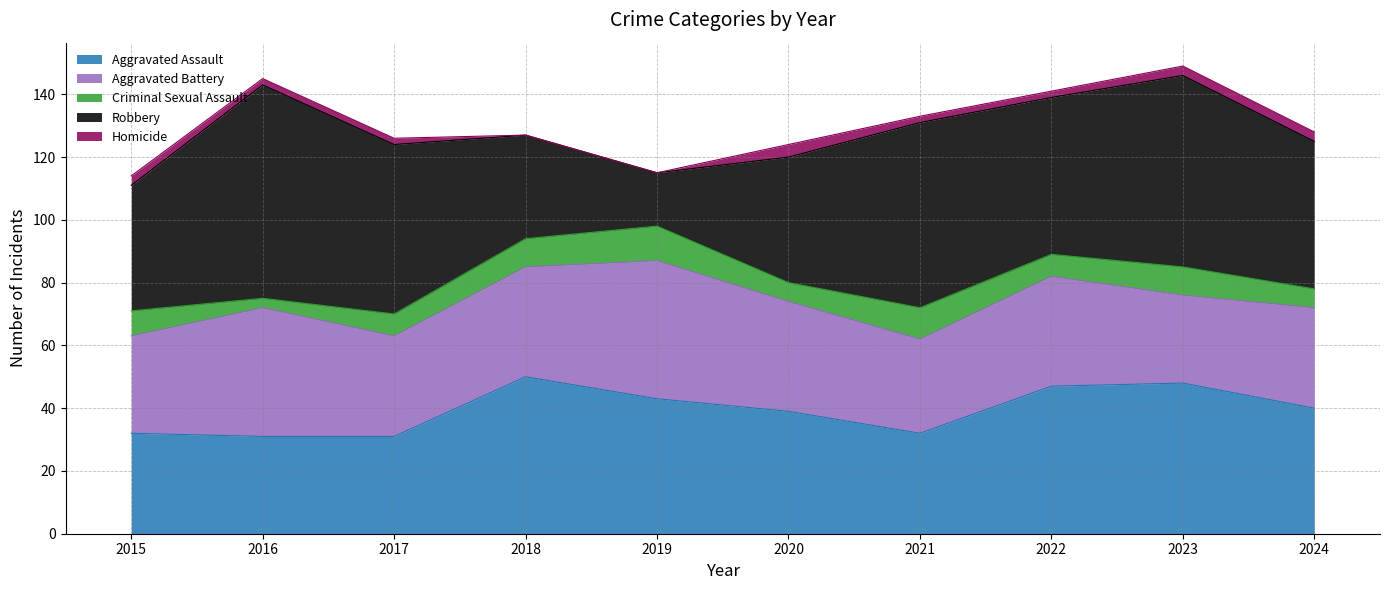

Reading left to right, list all the values displayed in this chart.

Aggravated Assault: 32	31	31	50	43	39	32	47	48	40
Aggravated Battery: 31	41	32	35	44	35	30	35	28	32
Criminal Sexual Assault: 8	3	7	9	11	6	10	7	9	6
Robbery: 40	68	54	33	17	40	59	50	61	47
Homicide: 3	2	2	0	0	4	2	2	3	3